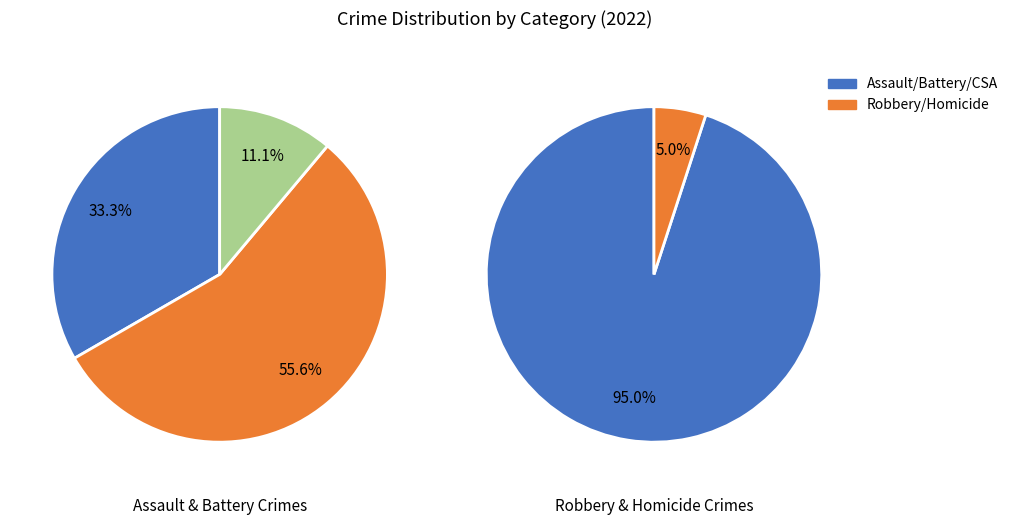

Combined, do Criminal Sexual Assault and Homicide account for over 50%?

No